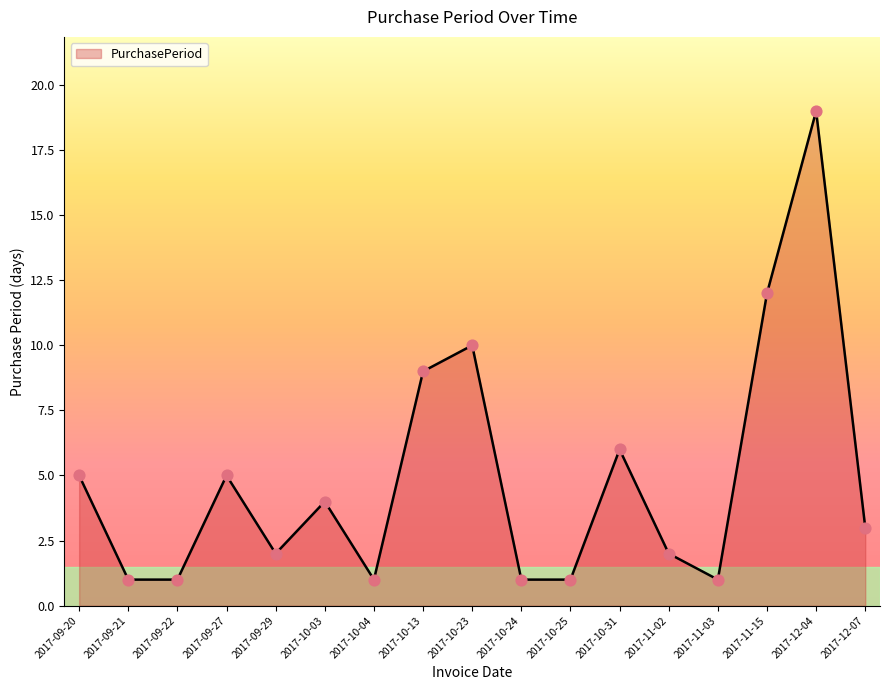

What is the change in value from 2017-09-21 to 2017-11-02?

+1